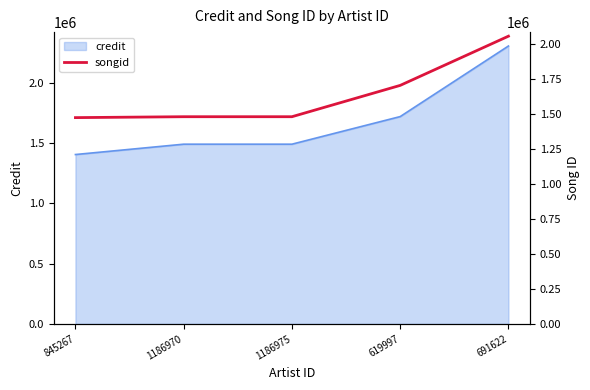

What is the label of the 5th point from the right?

845267